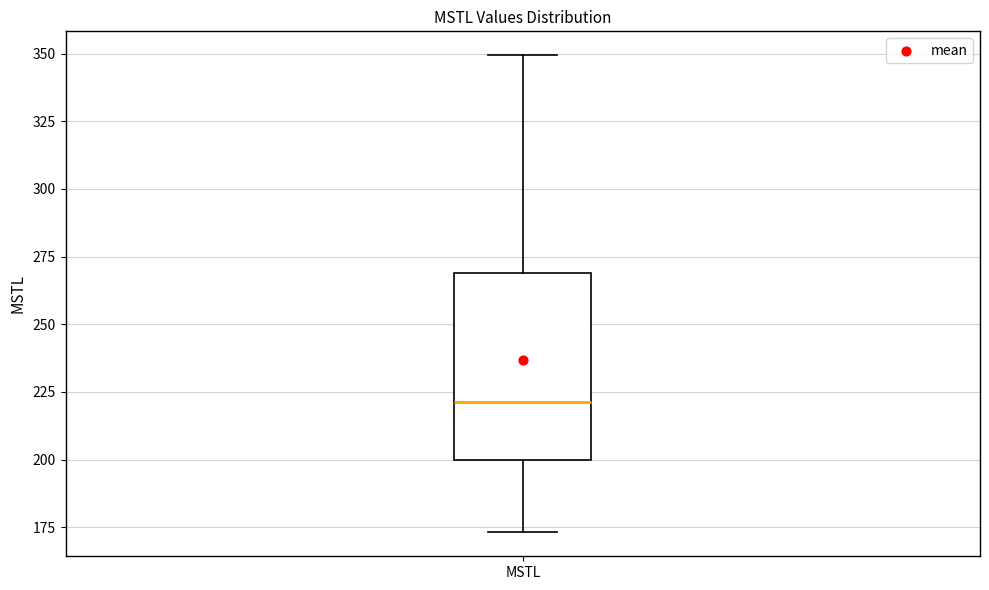

Transcribe this box plot: give where the median line is, the range the box spans, and where the two whiskers end, as read against the y-axis. The values are not printed on the chart, so give them approximately, as read against the axis.

median 220, box 200 to 270, whiskers 175 to 350